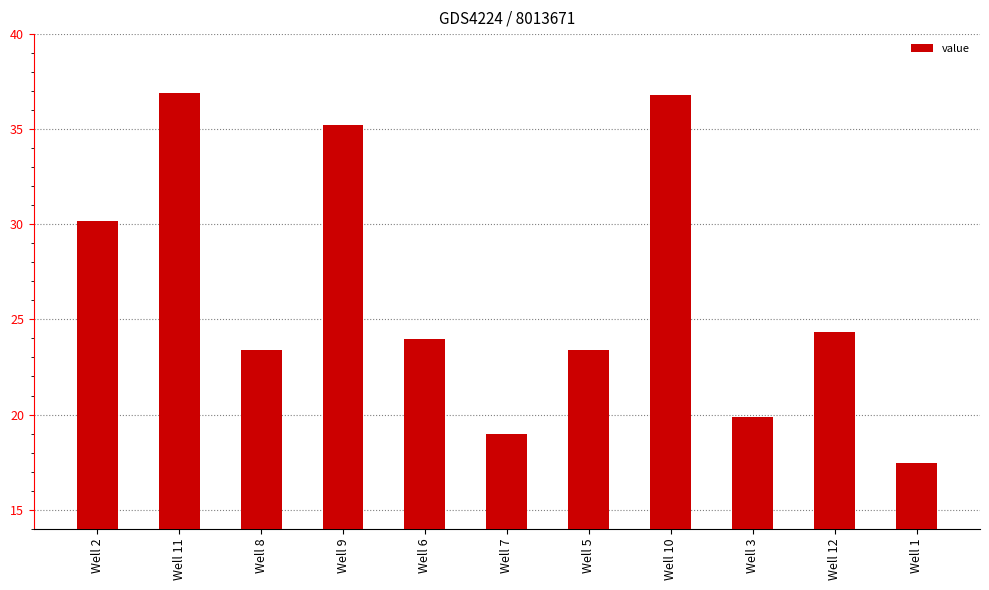

Where does the data first go above 23?

Well 2